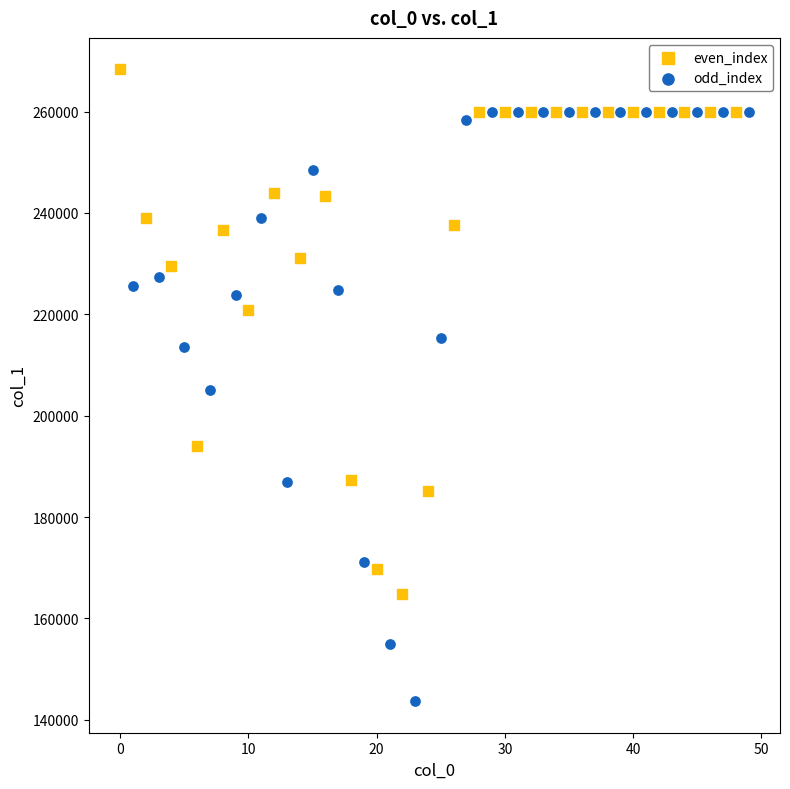

Which series contains the lowest Y value?

odd_index